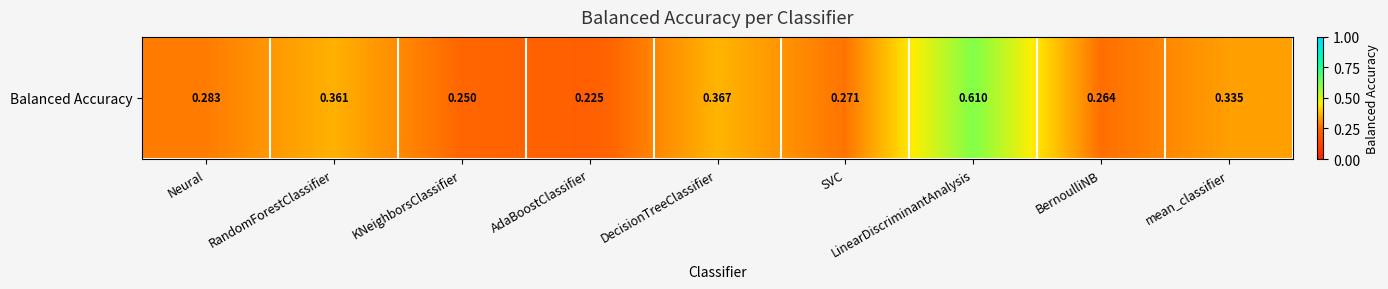

True or false: the data shows 0.4 at DecisionTreeClassifier.

True